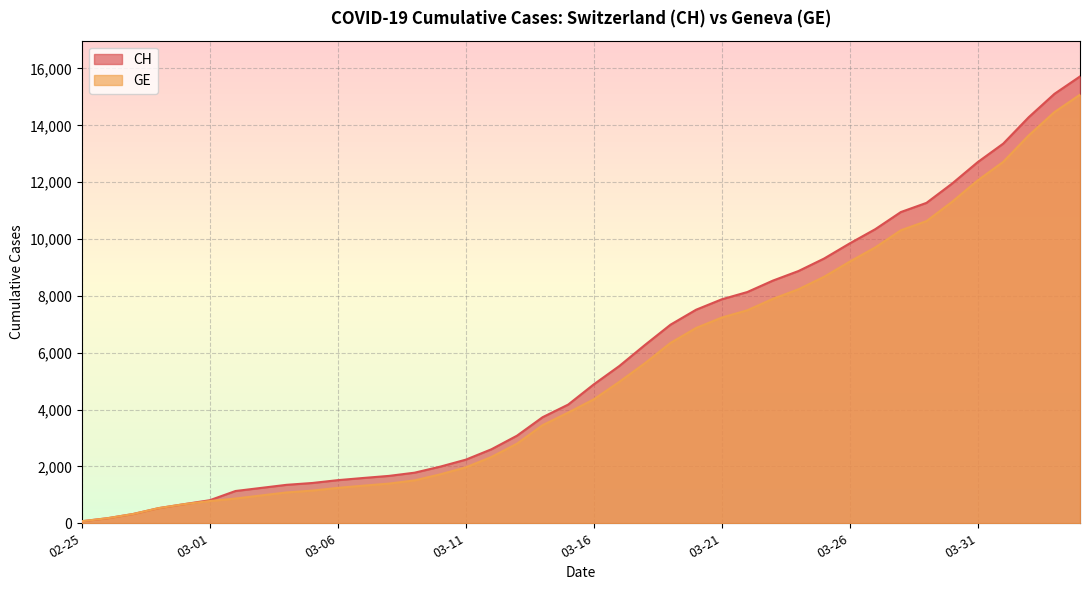

What is the greatest value displayed?

15719